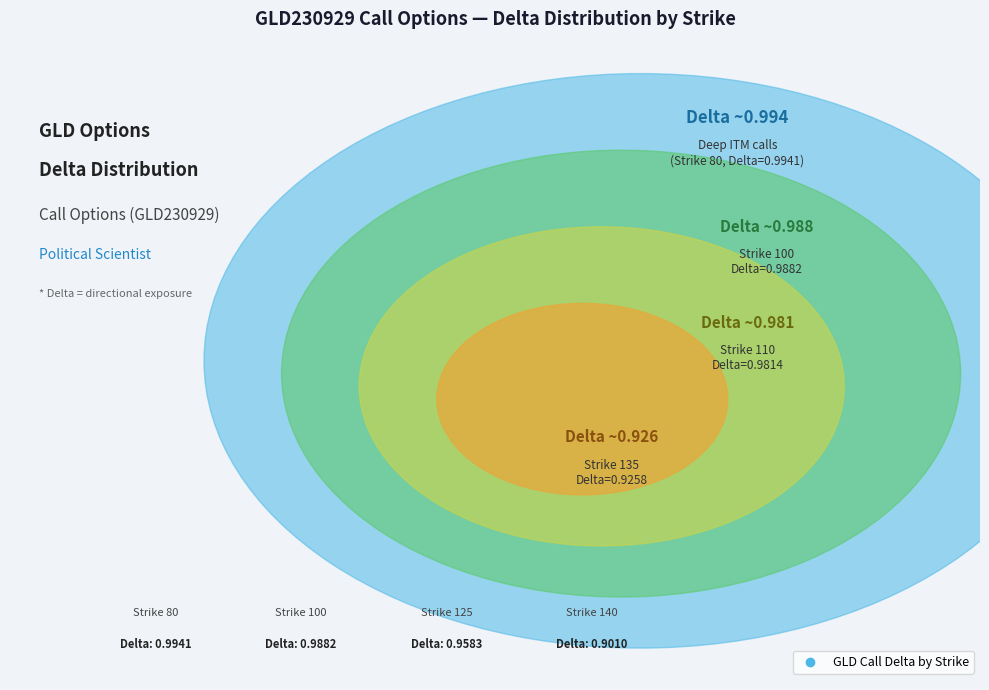

Which category has the biggest portion of the pie?

Strike 80